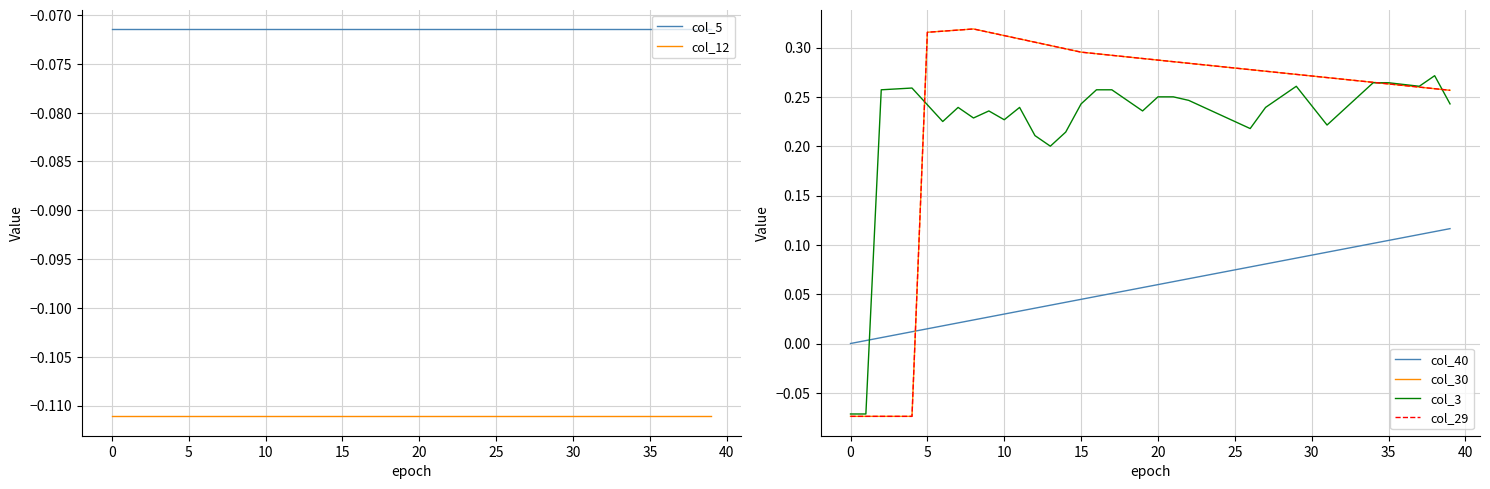

Reading left to right, transcribe all the data shown in this chart.

col_5: -0.1	-0.1	-0.1	-0.1	-0.1	-0.1	-0.1	-0.1	-0.1	-0.1	-0.1	-0.1	-0.1	-0.1	-0.1	-0.1	-0.1	-0.1	-0.1	-0.1	-0.1	-0.1	-0.1	-0.1	-0.1	-0.1	-0.1	-0.1	-0.1	-0.1	-0.1	-0.1	-0.1	-0.1	-0.1	-0.1	-0.1	-0.1	-0.1	-0.1
col_12: -0.1	-0.1	-0.1	-0.1	-0.1	-0.1	-0.1	-0.1	-0.1	-0.1	-0.1	-0.1	-0.1	-0.1	-0.1	-0.1	-0.1	-0.1	-0.1	-0.1	-0.1	-0.1	-0.1	-0.1	-0.1	-0.1	-0.1	-0.1	-0.1	-0.1	-0.1	-0.1	-0.1	-0.1	-0.1	-0.1	-0.1	-0.1	-0.1	-0.1
col_40: 0.0	0.0	0.0	0.0	0.0	0.0	0.0	0.0	0.0	0.0	0.0	0.0	0.0	0.0	0.0	0.0	0.0	0.1	0.1	0.1	0.1	0.1	0.1	0.1	0.1	0.1	0.1	0.1	0.1	0.1	0.1	0.1	0.1	0.1	0.1	0.1	0.1	0.1	0.1	0.1
col_30: -0.1	-0.1	-0.1	-0.1	-0.1	0.3	0.3	0.3	0.3	0.3	0.3	0.3	0.3	0.3	0.3	0.3	0.3	0.3	0.3	0.3	0.3	0.3	0.3	0.3	0.3	0.3	0.3	0.3	0.3	0.3	0.3	0.3	0.3	0.3	0.3	0.3	0.3	0.3	0.3	0.3
col_3: -0.1	-0.1	0.3	0.3	0.3	0.2	0.2	0.2	0.2	0.2	0.2	0.2	0.2	0.2	0.2	0.2	0.3	0.3	0.2	0.2	0.2	0.2	0.2	0.2	0.2	0.2	0.2	0.2	0.2	0.3	0.2	0.2	0.2	0.2	0.3	0.3	0.3	0.3	0.3	0.2
col_29: -0.1	-0.1	-0.1	-0.1	-0.1	0.3	0.3	0.3	0.3	0.3	0.3	0.3	0.3	0.3	0.3	0.3	0.3	0.3	0.3	0.3	0.3	0.3	0.3	0.3	0.3	0.3	0.3	0.3	0.3	0.3	0.3	0.3	0.3	0.3	0.3	0.3	0.3	0.3	0.3	0.3